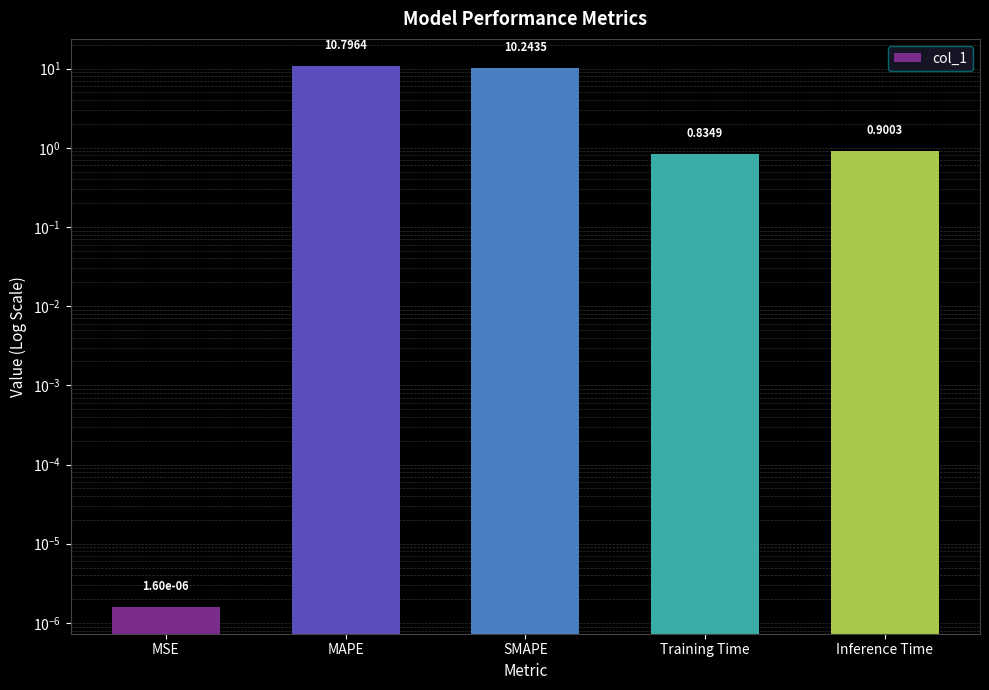

What value does the data have at Inference Time?

0.9